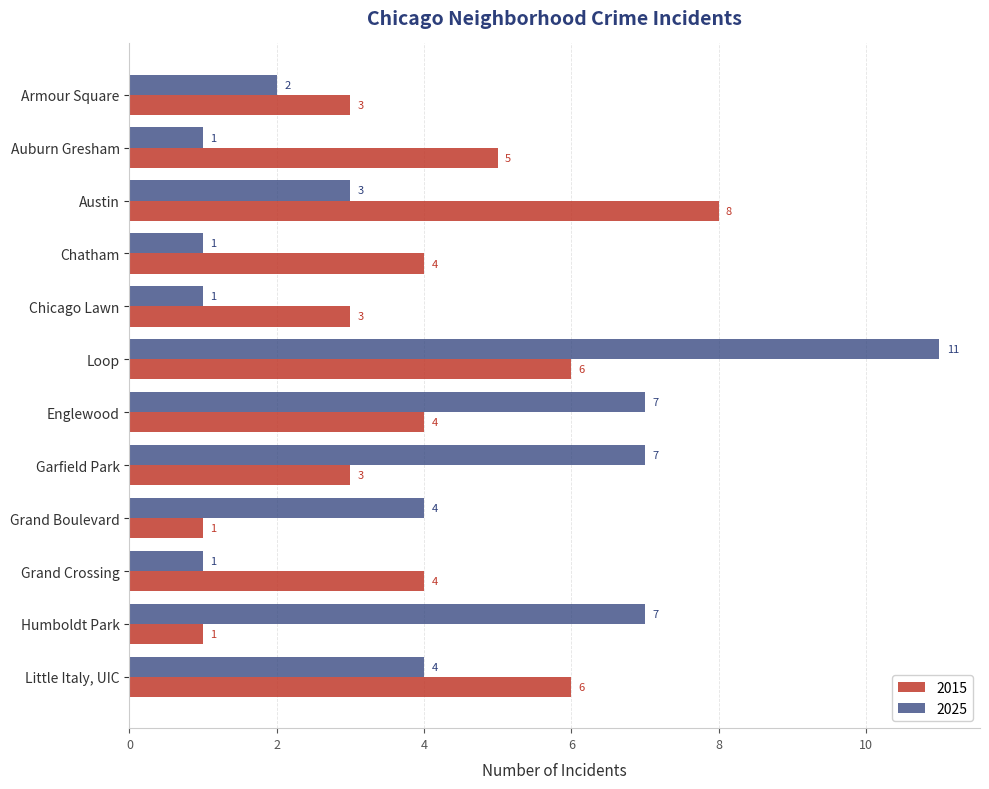

List the series in order of their overall mean, highest first.

2025, 2015